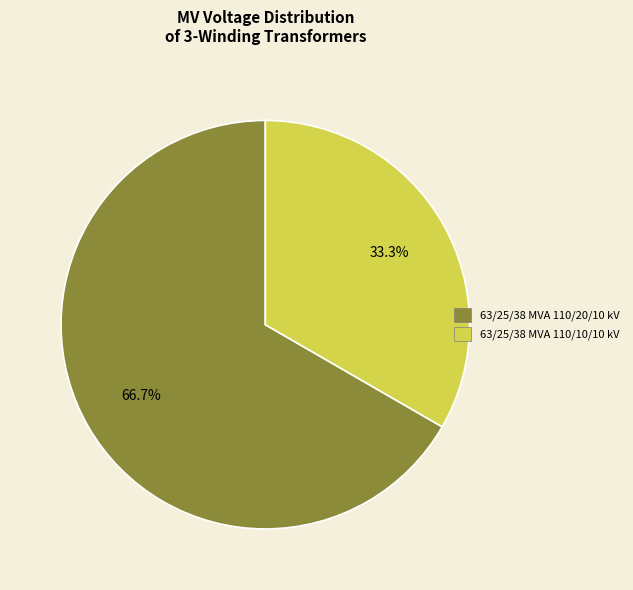

Between 63/25/38 MVA 110/20/10 kV and 63/25/38 MVA 110/10/10 kV, which is larger?

63/25/38 MVA 110/20/10 kV